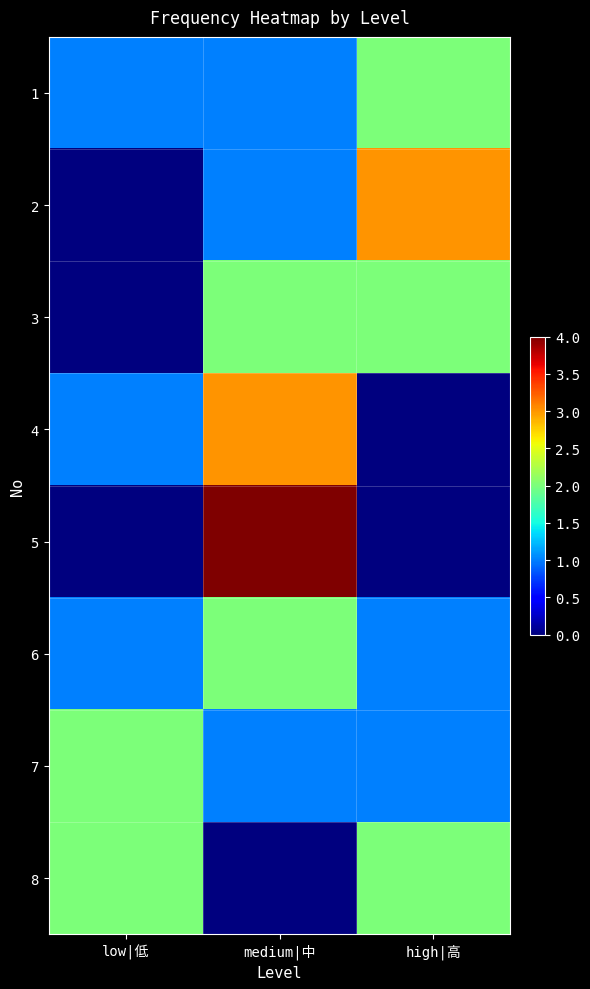

Reading left to right, what are all the values shown in this chart?

1: low|低=1	medium|中=1	high|高=2
2: low|低=0	medium|中=1	high|高=3
3: low|低=0	medium|中=2	high|高=2
4: low|低=1	medium|中=3	high|高=0
5: low|低=0	medium|中=4	high|高=0
6: low|低=1	medium|中=2	high|高=1
7: low|低=2	medium|中=1	high|高=1
8: low|低=2	medium|中=0	high|高=2